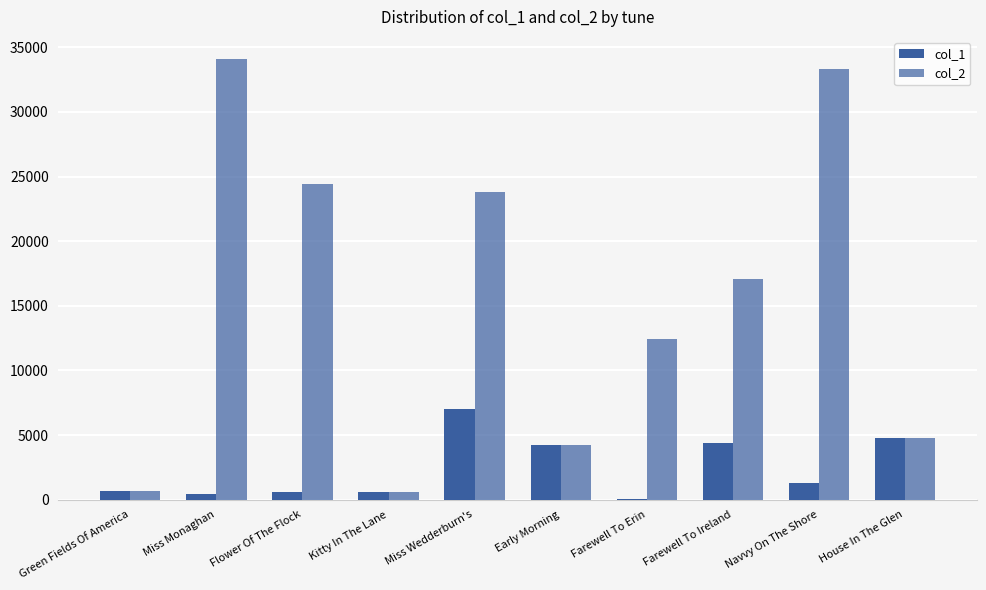

How many groups of bars are there?

10